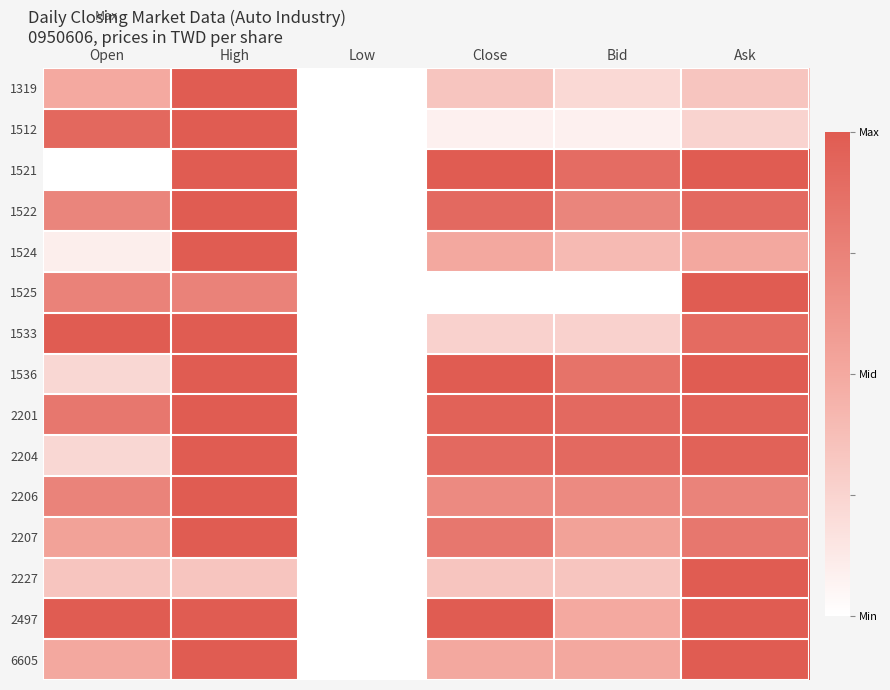

Which series has the largest total across all categories?

2201